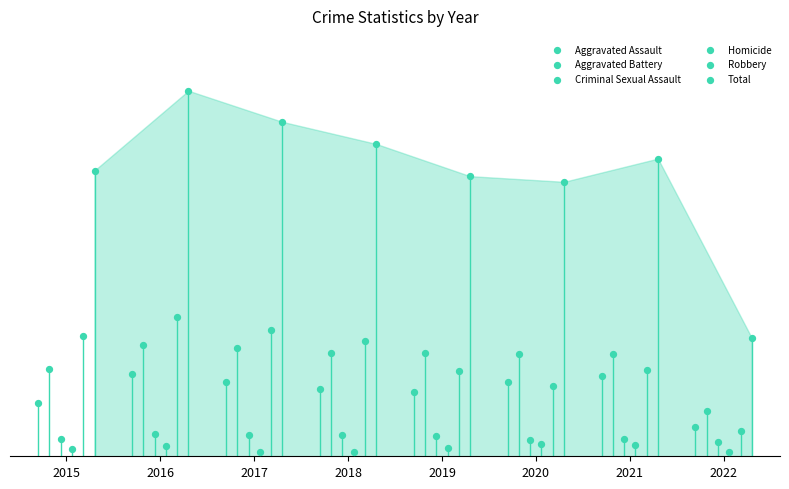

Which series contains the highest Y value?

Total